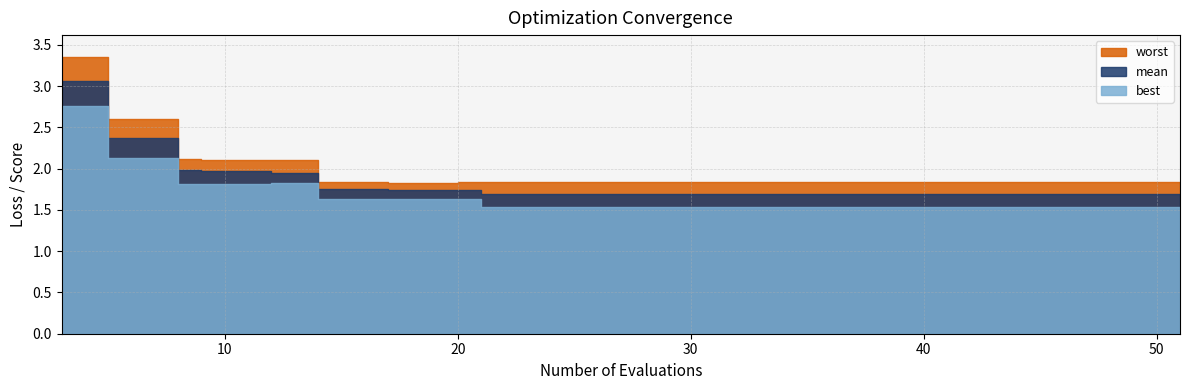

At which category is the sum across all series the highest?

3